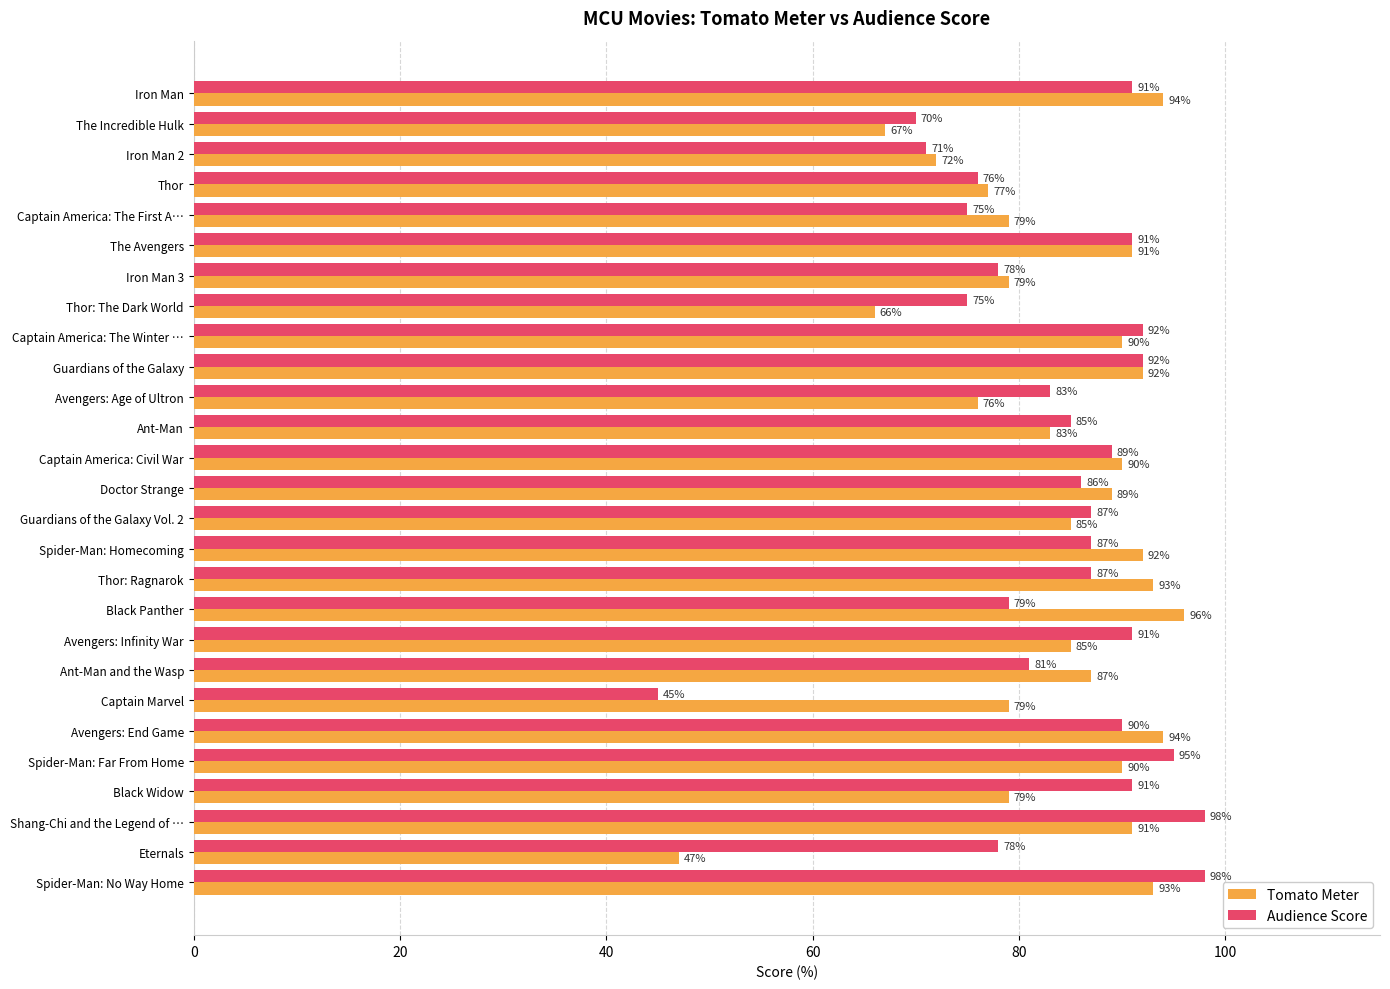

Which series has the largest range (max minus min)?

Audience Score